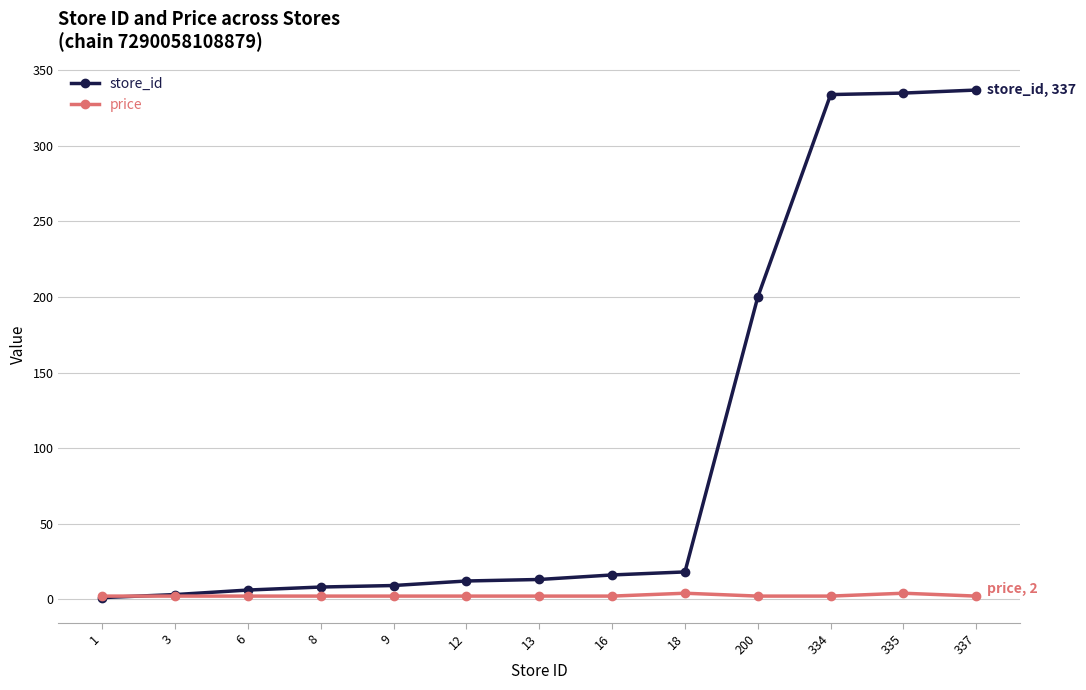

Between 3 and 337, which series saw the biggest shift?

store_id